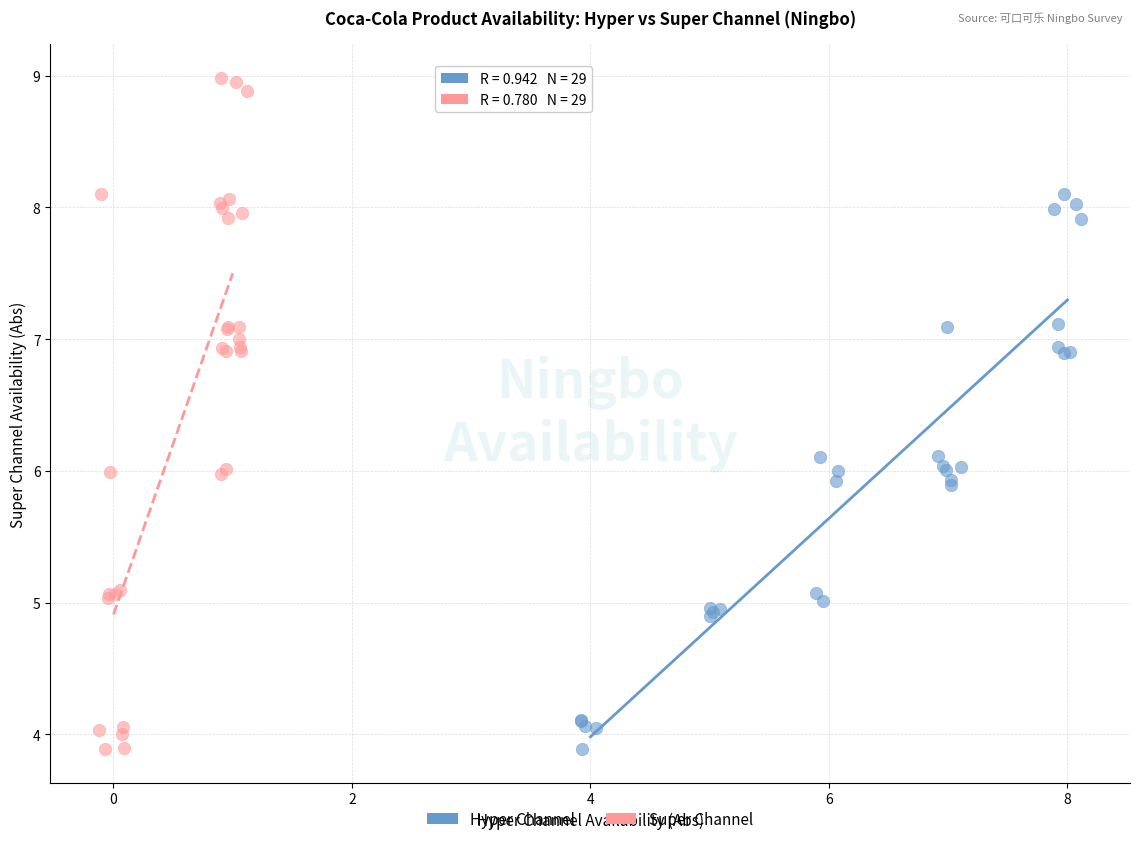

Which series reaches the maximum Y coordinate?

Super Channel